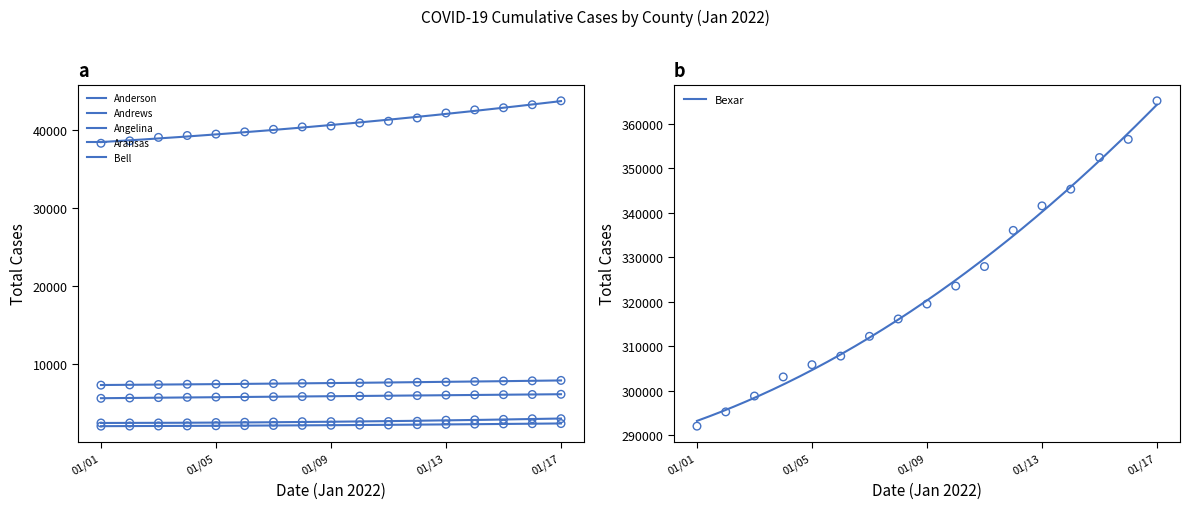

At which category is the sum across all series the highest?

01/17